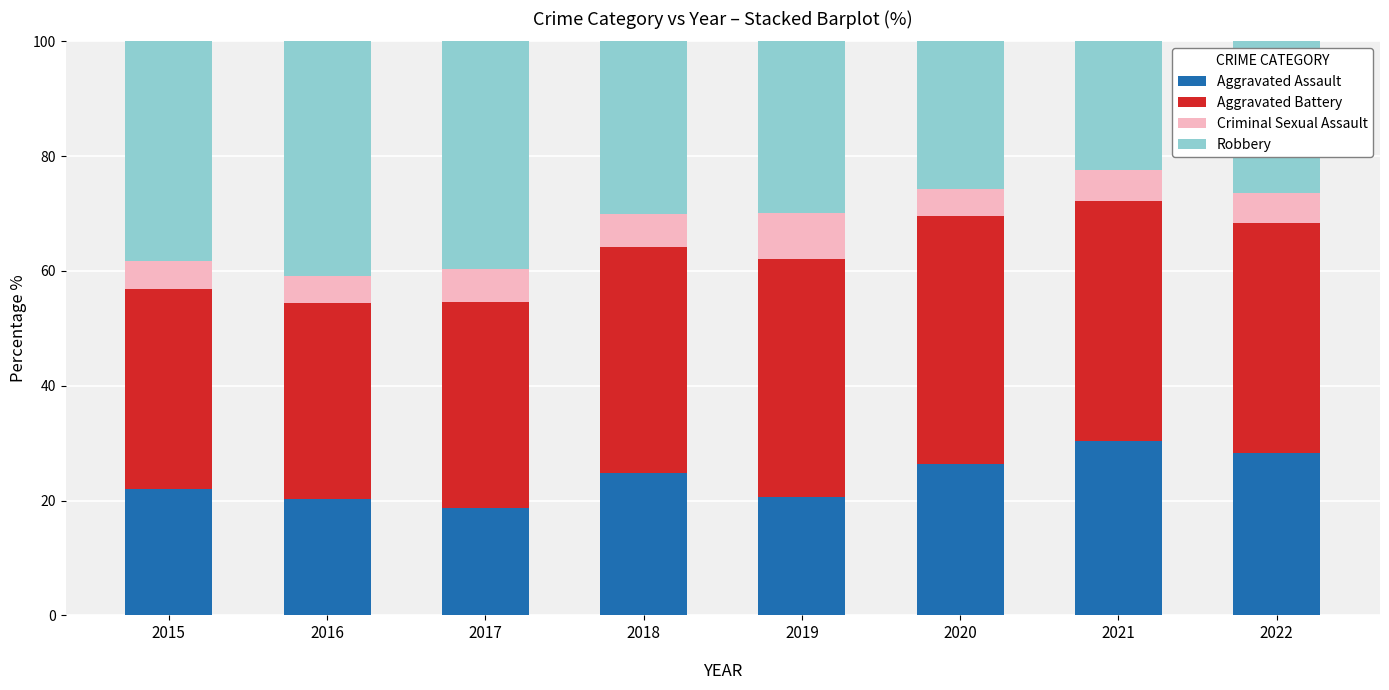

What is the total value across all series at 2015?

100.0